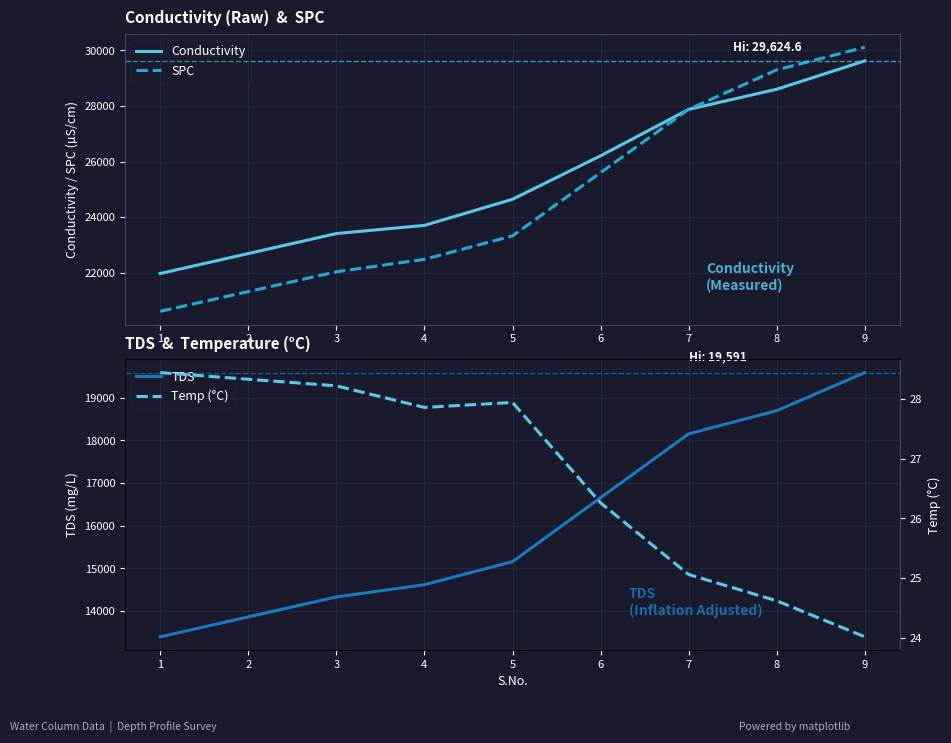

What is the lowest value of the Conductivity series?

21967.0